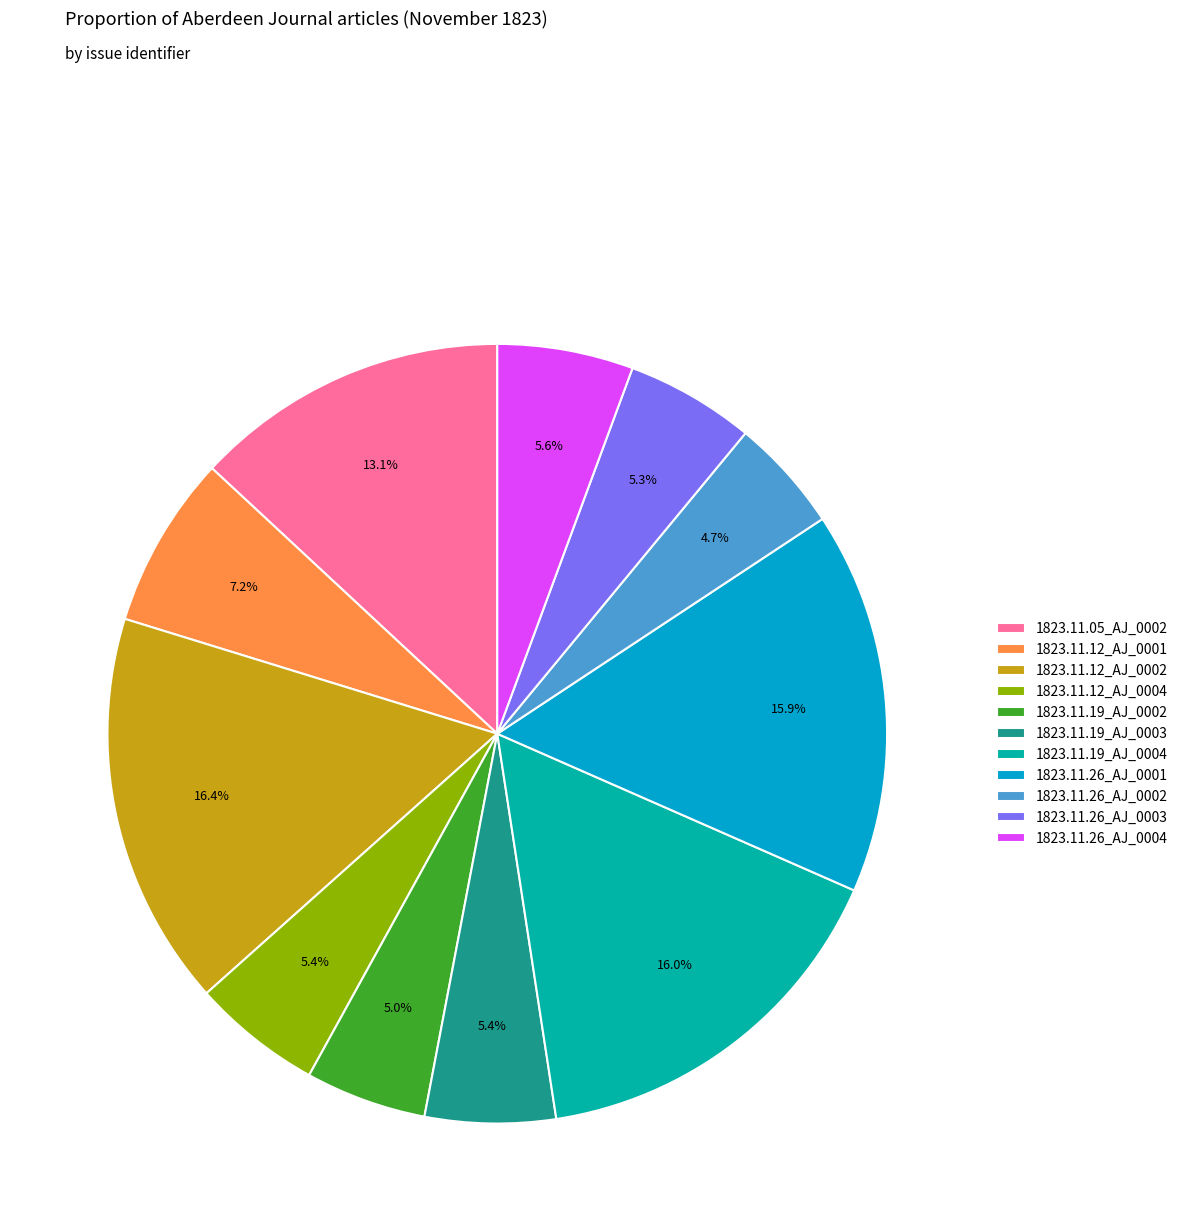

Is there any slice that represents more than half of the pie?

No